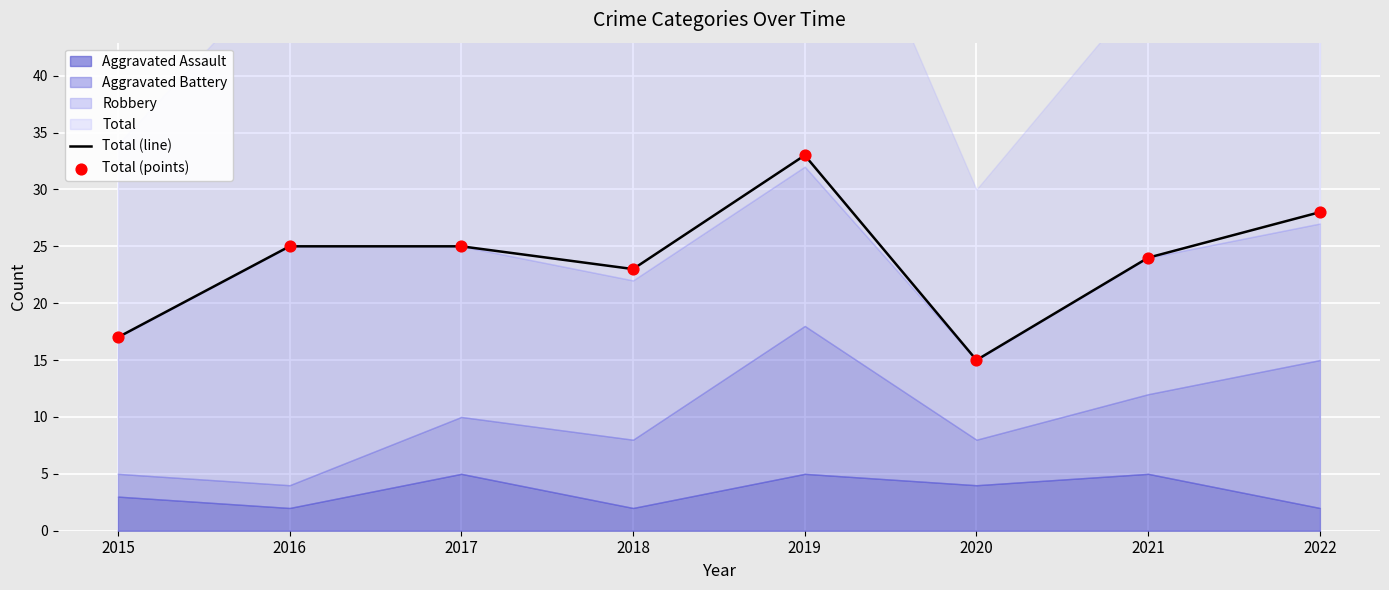

At how many categories does at least one series exceed 25?

2